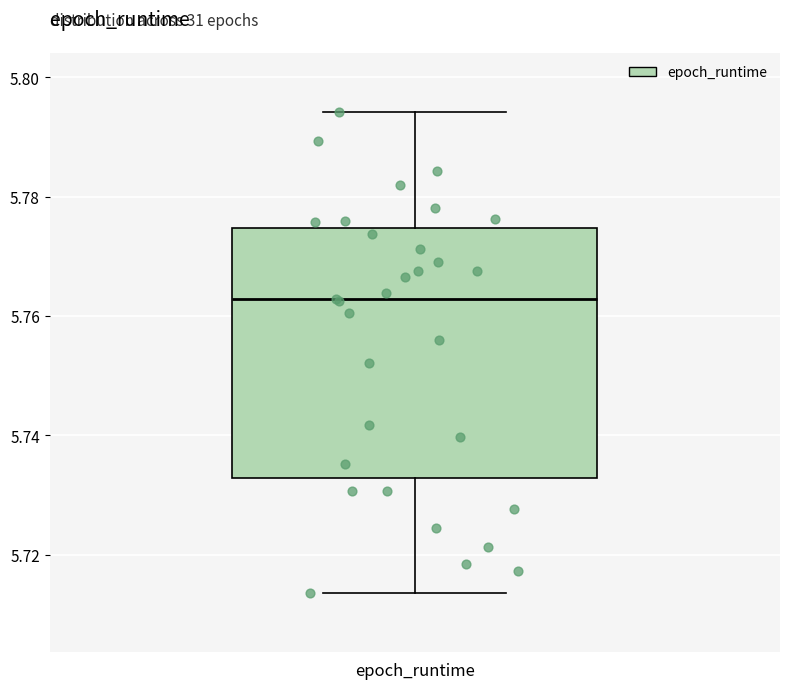

Transcribe this box plot: give where the median line is, the range the box spans, and where the two whiskers end, as read against the y-axis. The values are not printed on the chart, so give them approximately, as read against the axis.

median 5.762, box 5.732 to 5.774, whiskers 5.714 to 5.794